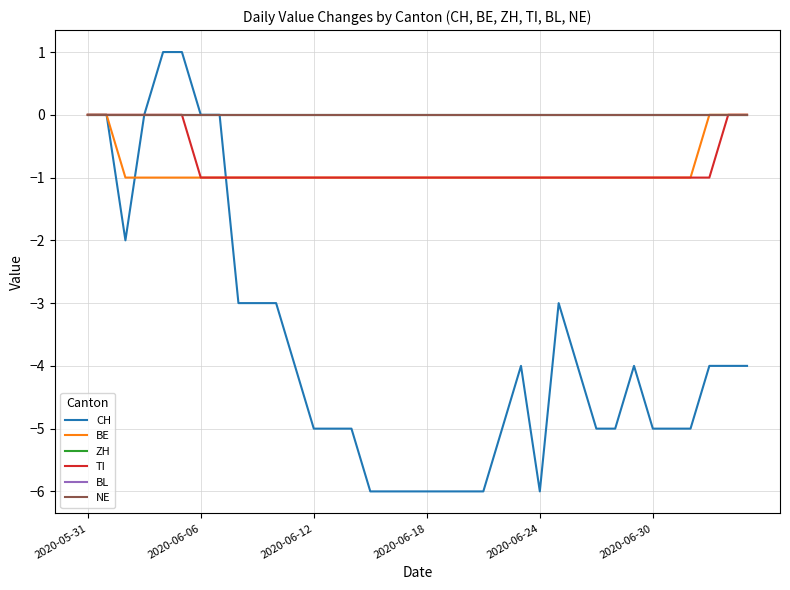

Does the chart have visible grid lines?

Yes